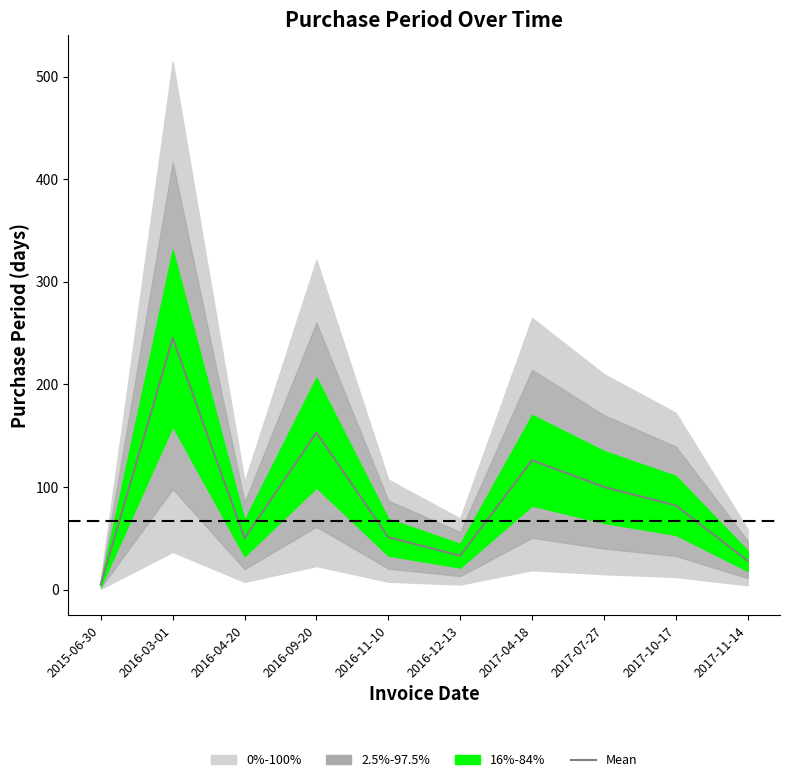

What is the ratio of the value at 2016-09-20 to the value at 2017-10-17?

1.9